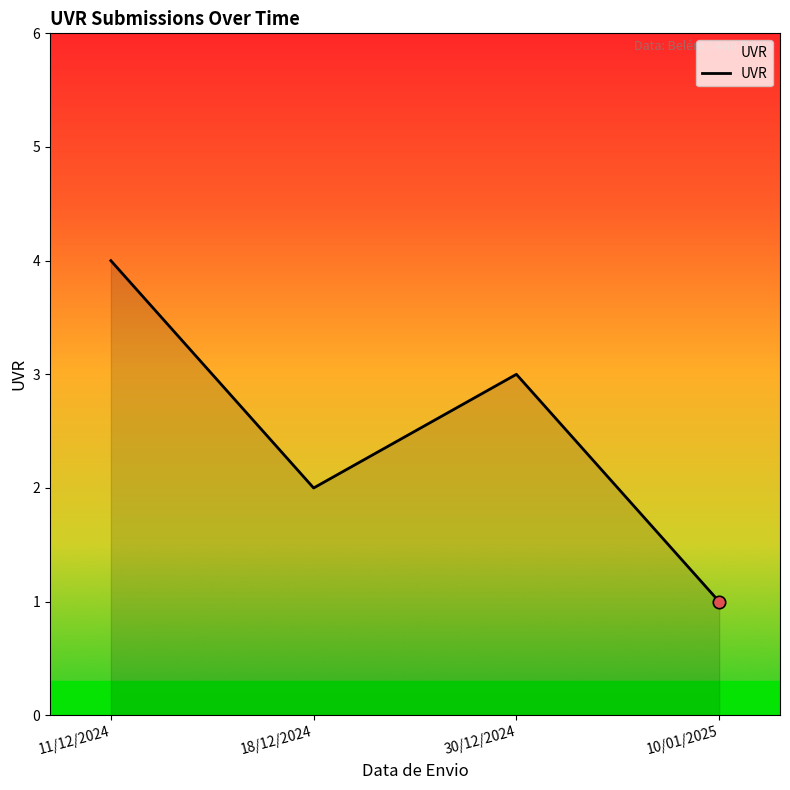

Approximately how many times larger is the value at 30/12/2024 compared to 10/01/2025?

3.0